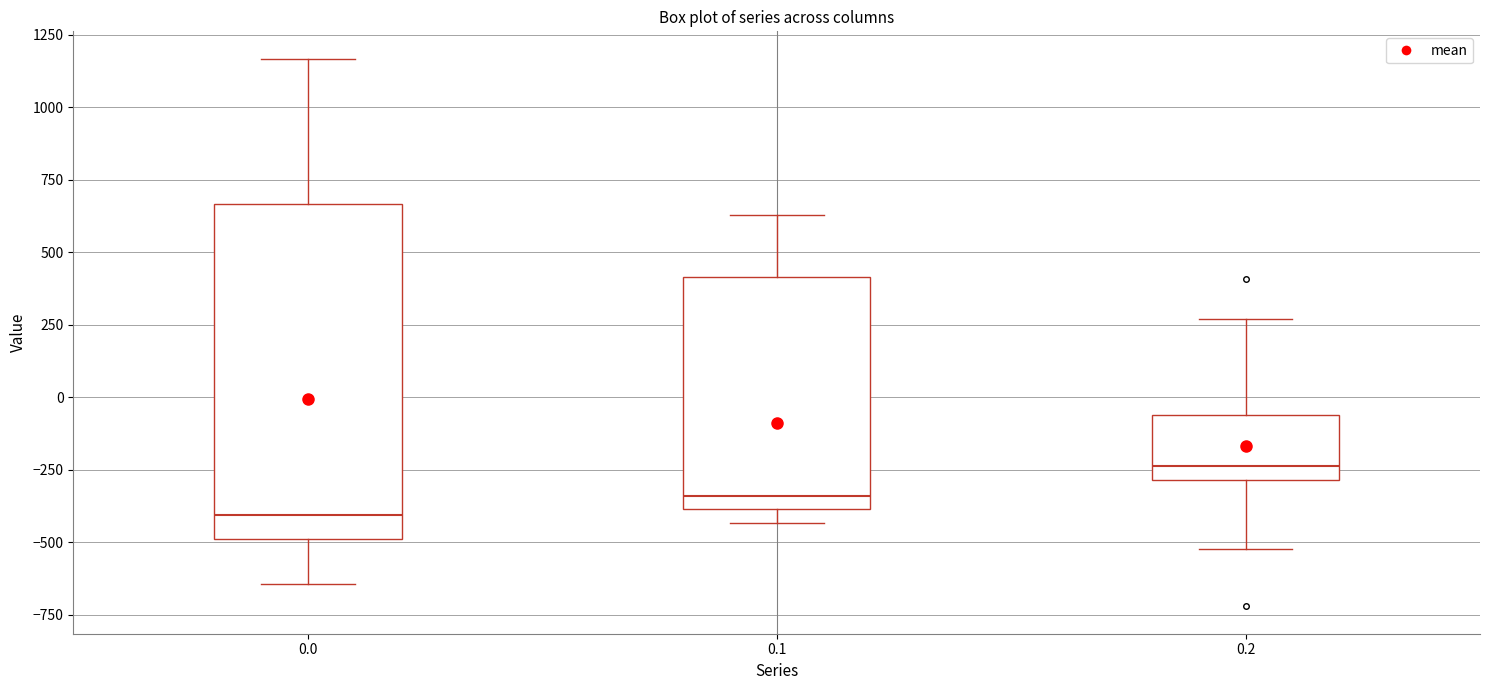

Comparing the boxes themselves (not the whiskers), which one is the tallest?

0.0